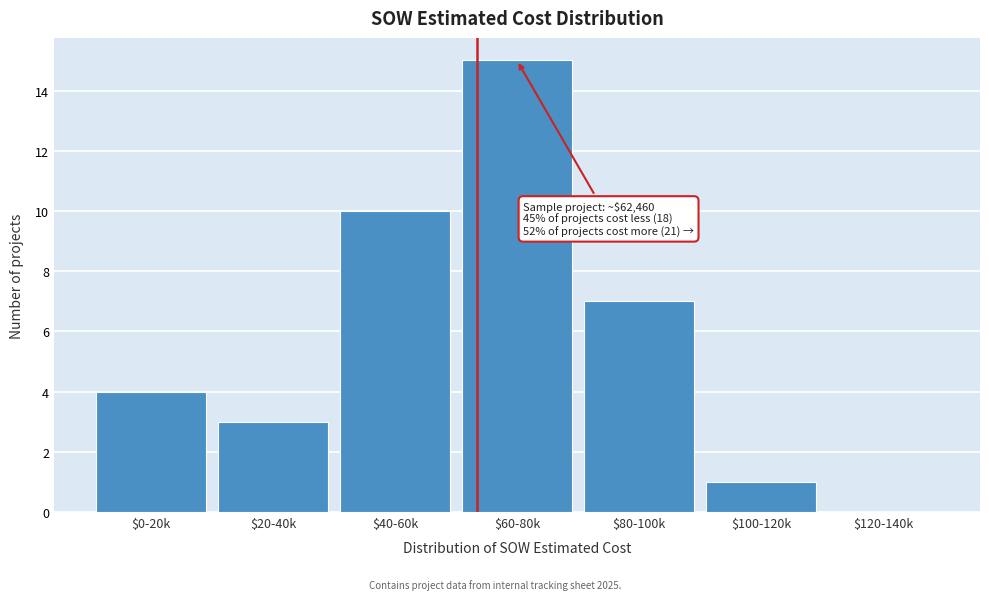

Is it true that the value at $0-20k is 4?

True